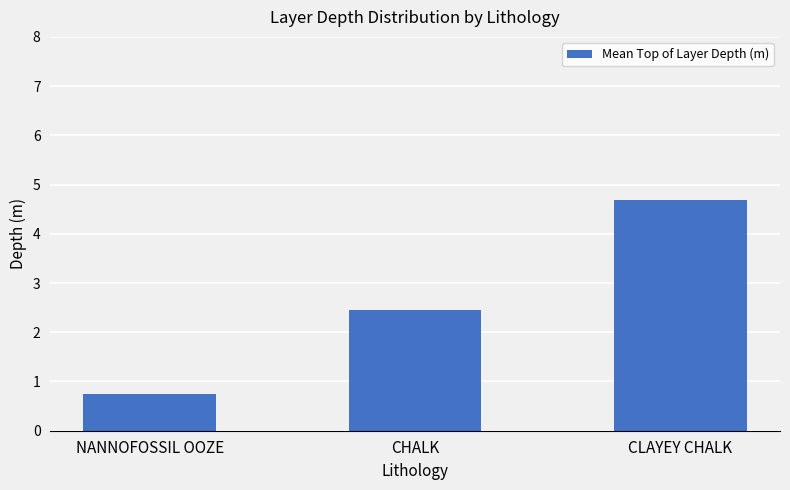

How many bars are there in total?

3